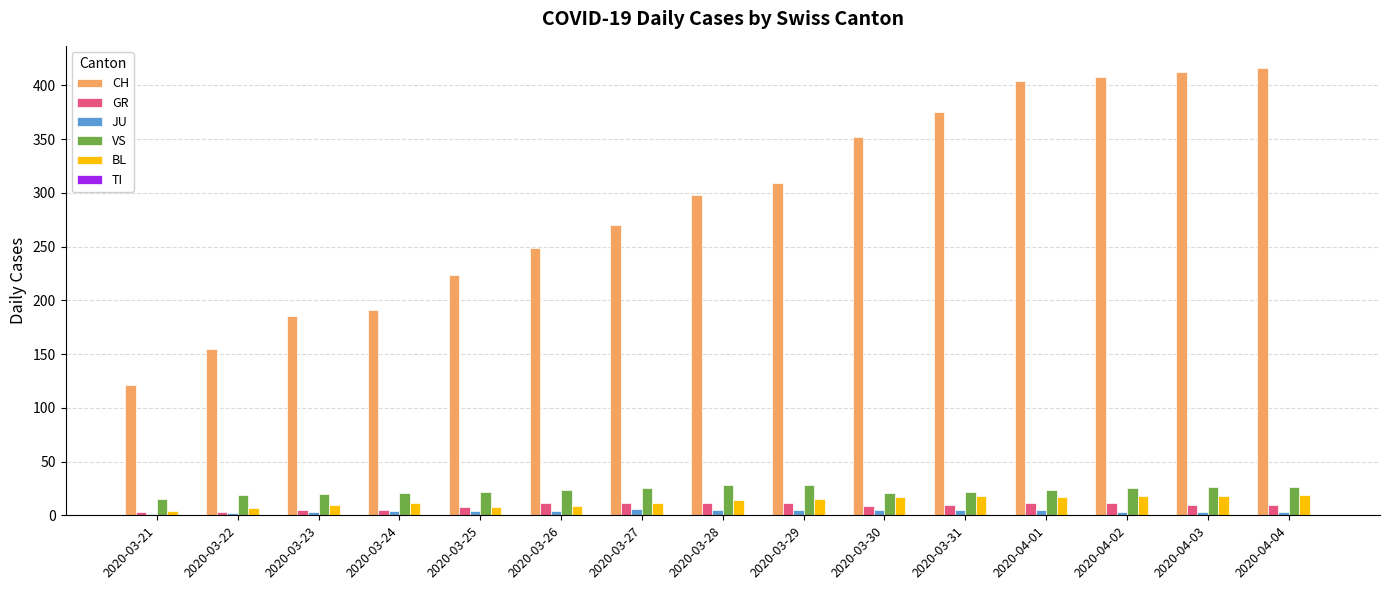

Are the bars horizontal?

No